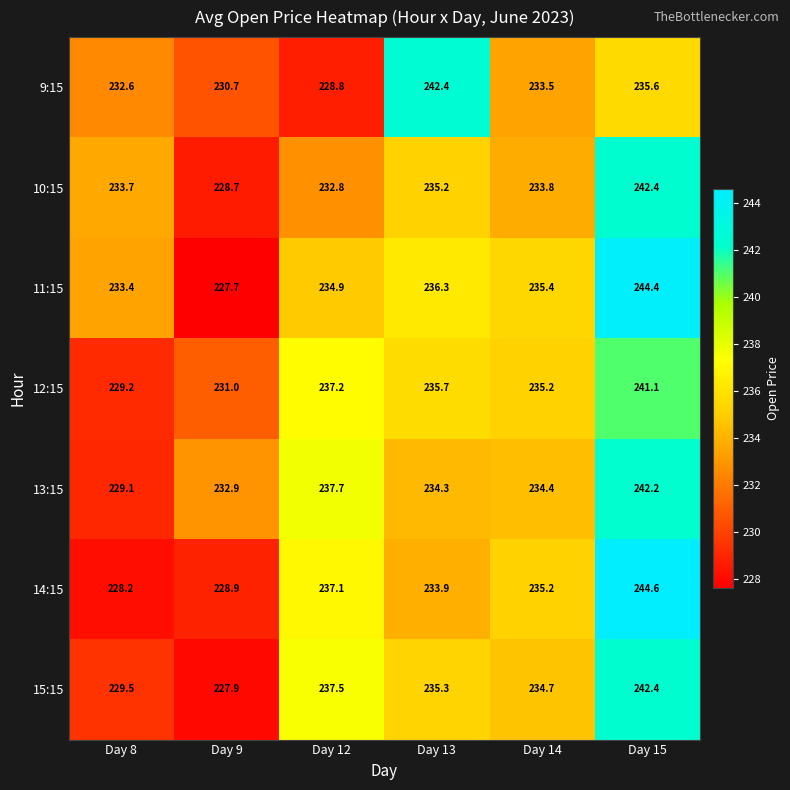

Which label corresponds to the largest value in the chart?

Day 15